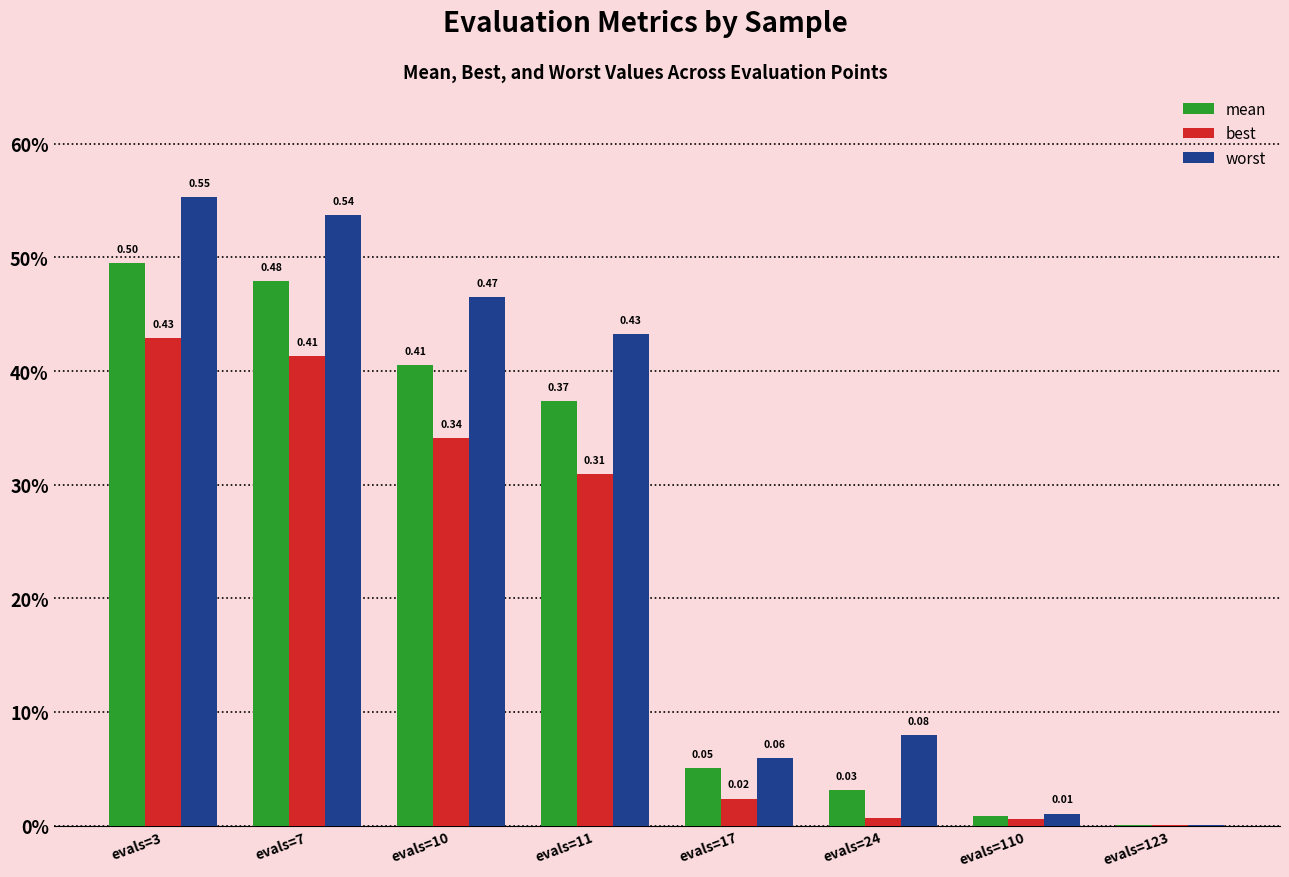

What are all the series names shown in the legend?

mean, best, worst